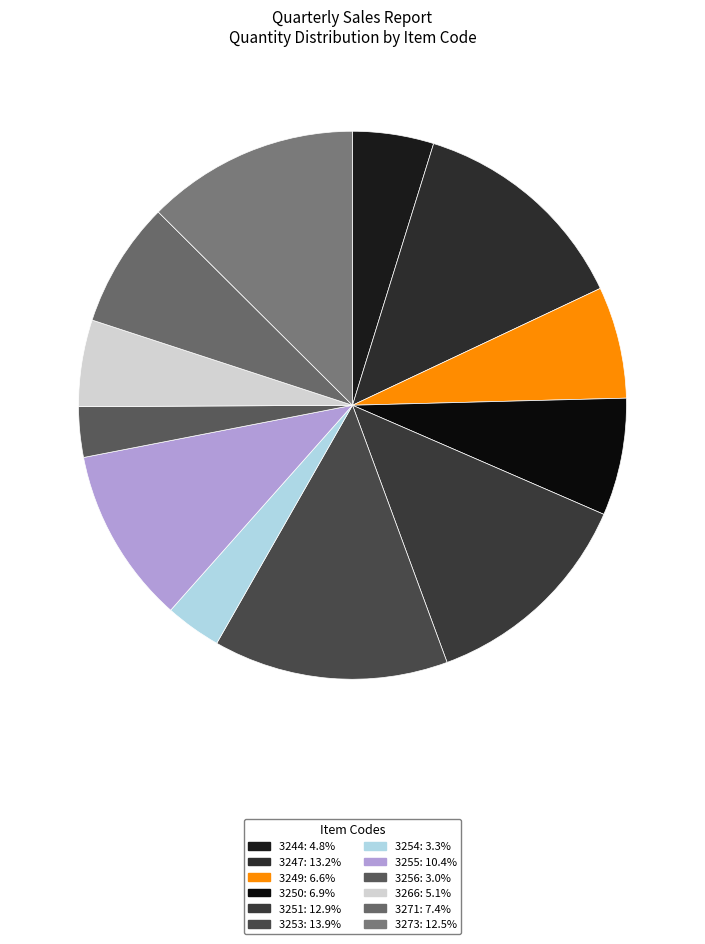

To the nearest percent, what is the combined percentage of 3254 and 3244?

8%